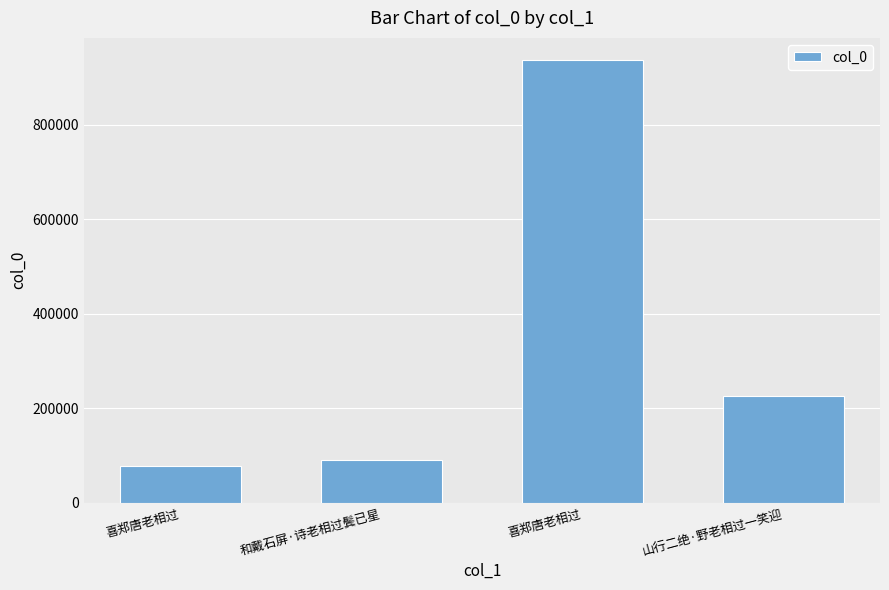

How many distinct data groups are displayed?

1